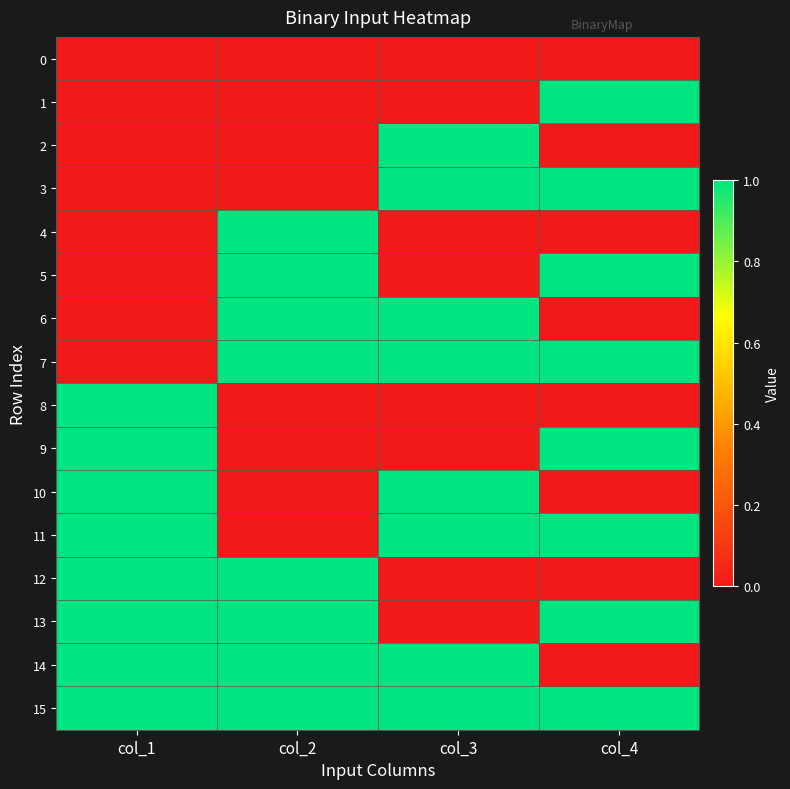

Reading left to right, extract all data points from this chart.

0: col_1=0	col_2=0	col_3=0	col_4=0
1: col_1=0	col_2=0	col_3=0	col_4=1
2: col_1=0	col_2=0	col_3=1	col_4=0
3: col_1=0	col_2=0	col_3=1	col_4=1
4: col_1=0	col_2=1	col_3=0	col_4=0
5: col_1=0	col_2=1	col_3=0	col_4=1
6: col_1=0	col_2=1	col_3=1	col_4=0
7: col_1=0	col_2=1	col_3=1	col_4=1
8: col_1=1	col_2=0	col_3=0	col_4=0
9: col_1=1	col_2=0	col_3=0	col_4=1
10: col_1=1	col_2=0	col_3=1	col_4=0
11: col_1=1	col_2=0	col_3=1	col_4=1
12: col_1=1	col_2=1	col_3=0	col_4=0
13: col_1=1	col_2=1	col_3=0	col_4=1
14: col_1=1	col_2=1	col_3=1	col_4=0
15: col_1=1	col_2=1	col_3=1	col_4=1